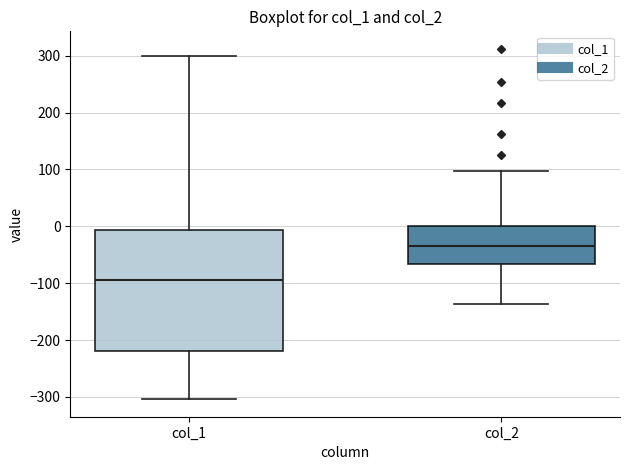

Reading left to right, read every box against the y-axis: the position of its median line, the range the box covers, and the ends of its whiskers. The values are not printed on the chart, so give them approximately, as read against the axis.

col_1: median -90, box -220 to -10, whiskers -300 to 300
col_2: median -30, box -70 to 0, whiskers -140 to 100